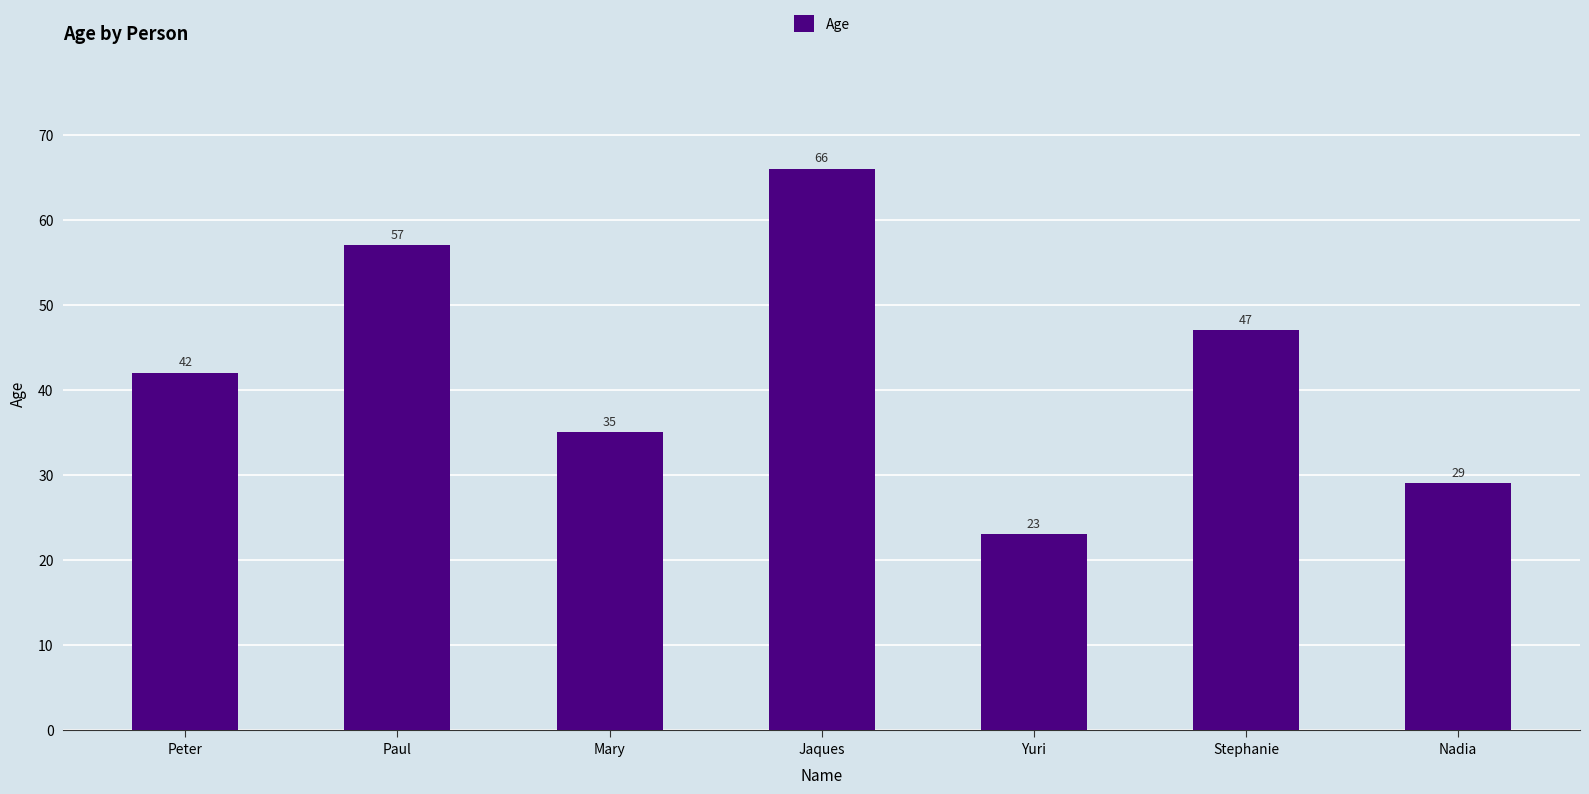

What is the change in value from Peter to Jaques?

+24